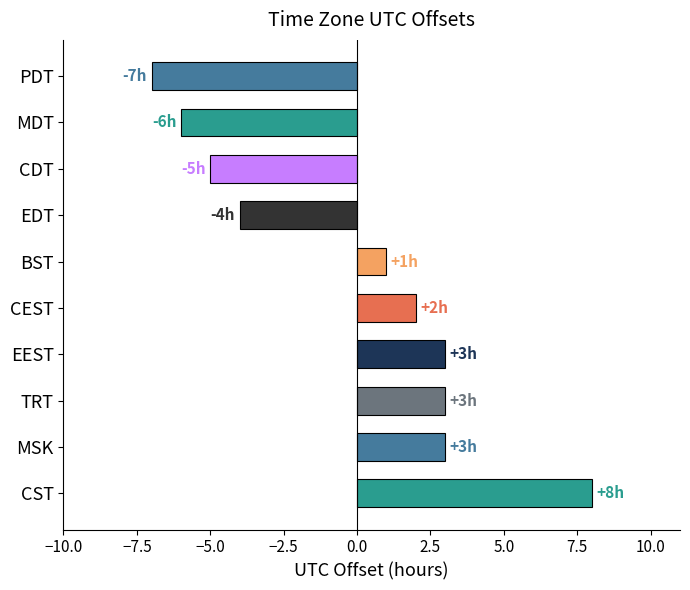

Is it true that the value at CST is 12?

False